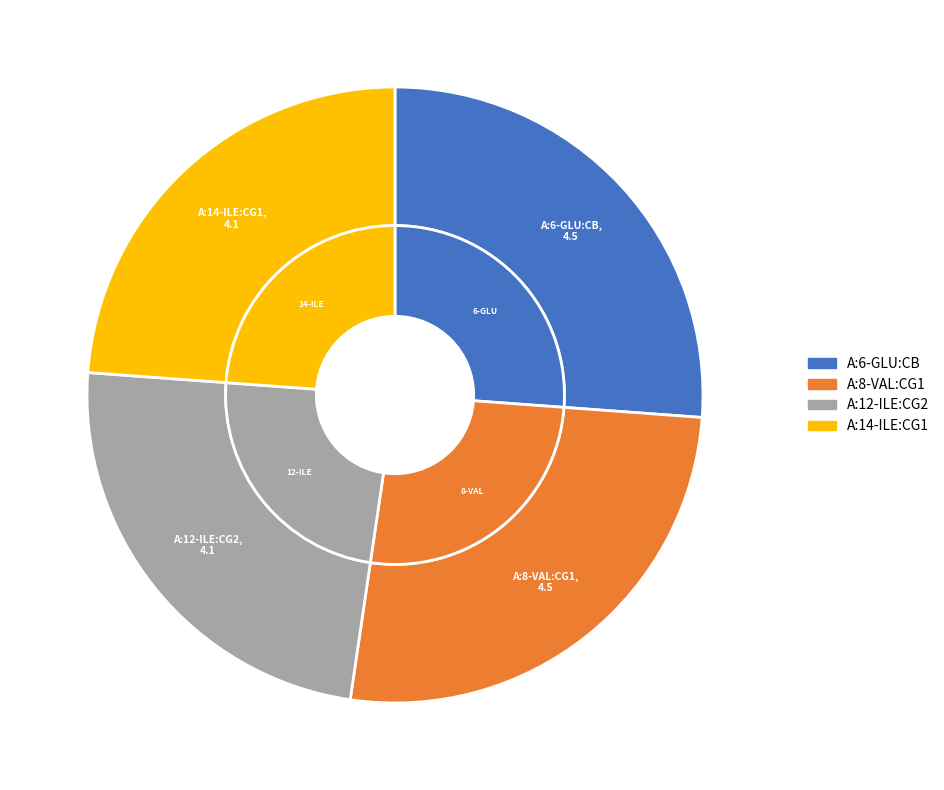

The A:12-ILE:CG2 slice represents 9% of the pie. True or false?

False